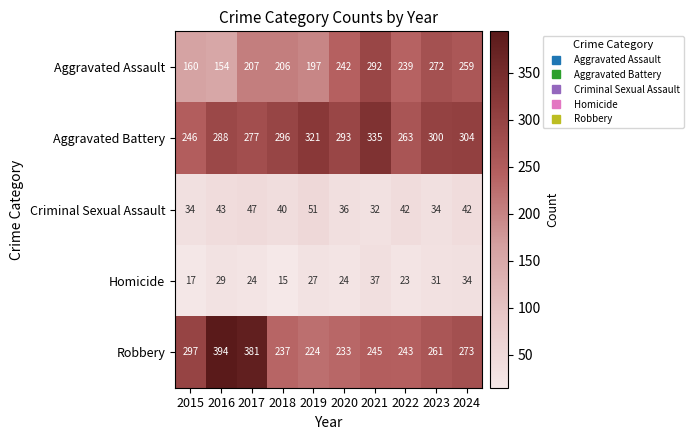

Which label corresponds to the smallest value in the chart?

2018